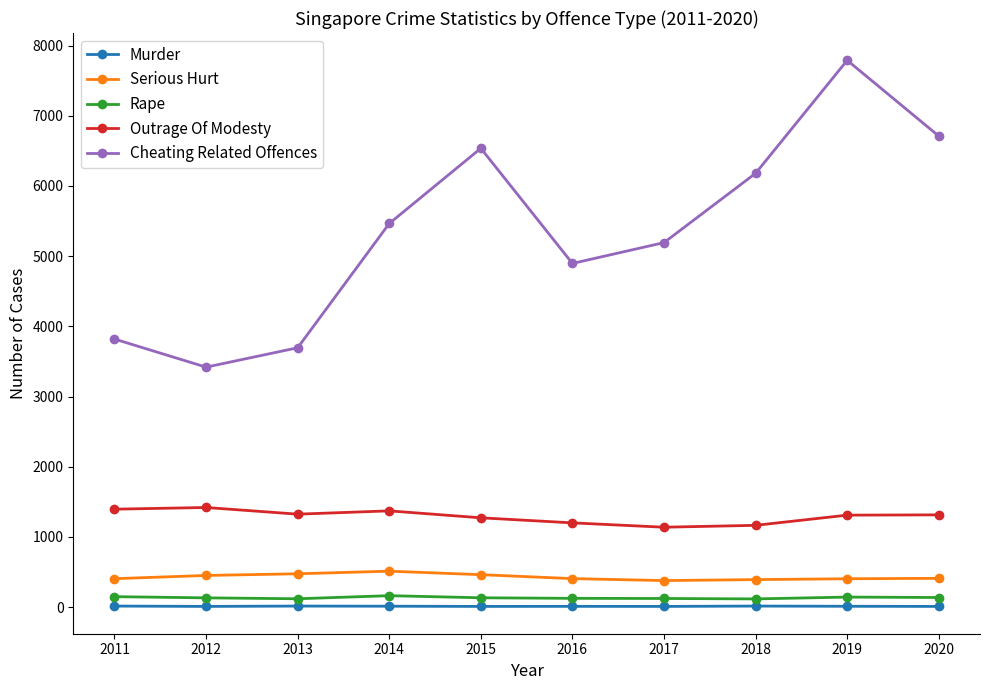

How many series are shown in this chart?

5